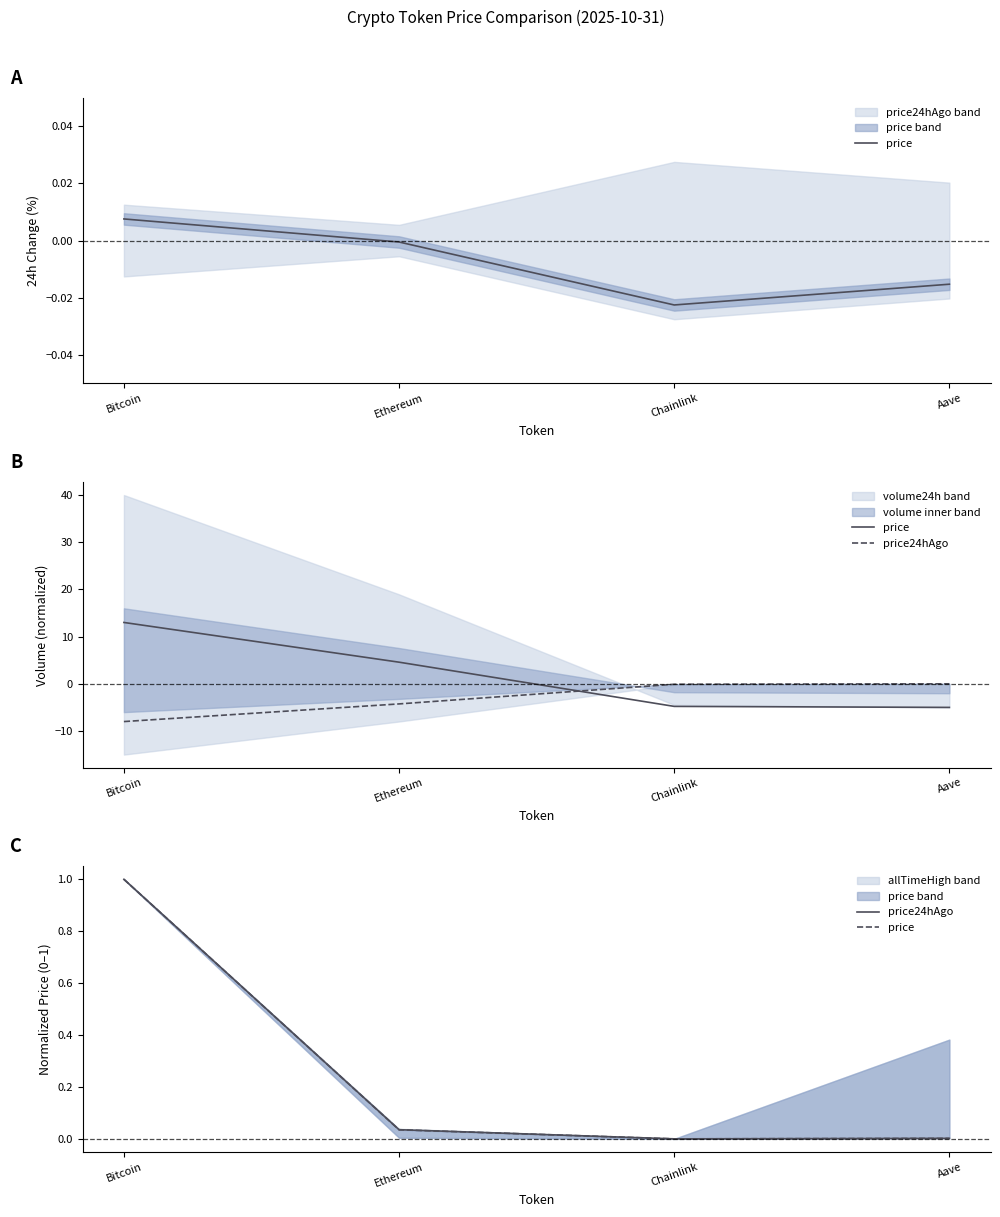

Does the chart have visible grid lines?

No